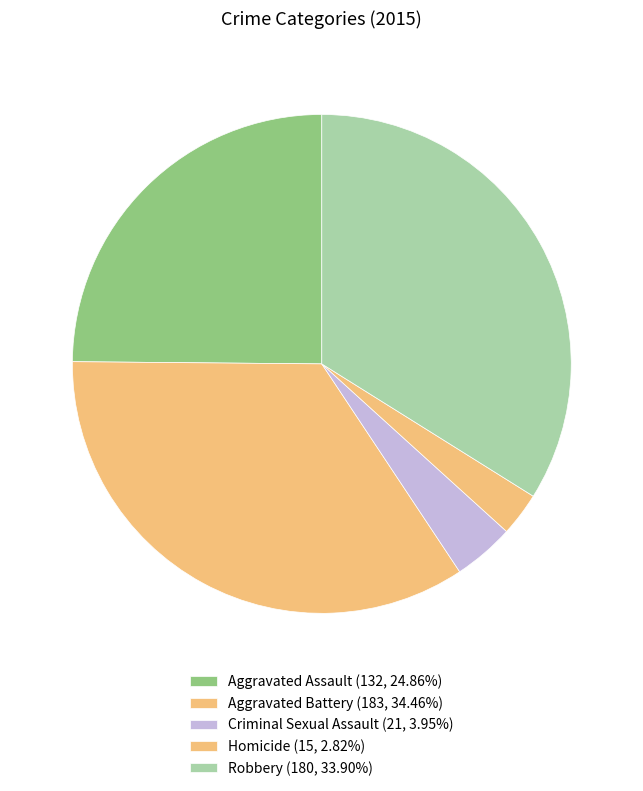

What percentage is NOT represented by Homicide?

97.2%